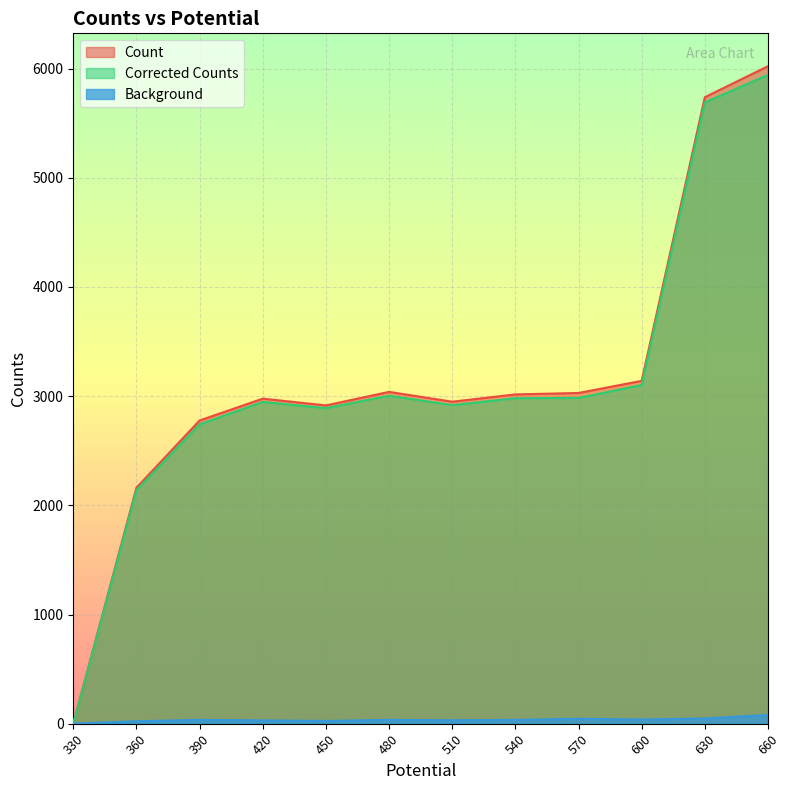

What is the difference between the Background values at 330 and 450?

25